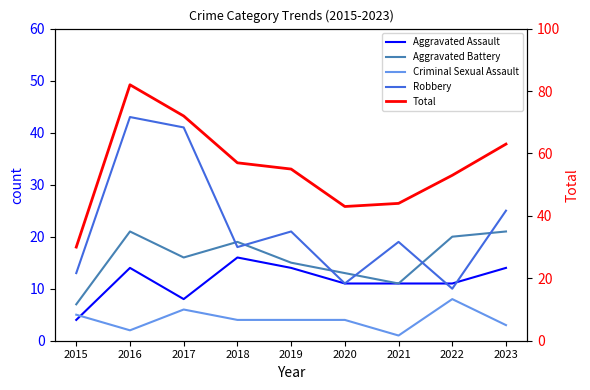

How many data points in Aggravated Assault are less than 11?

2